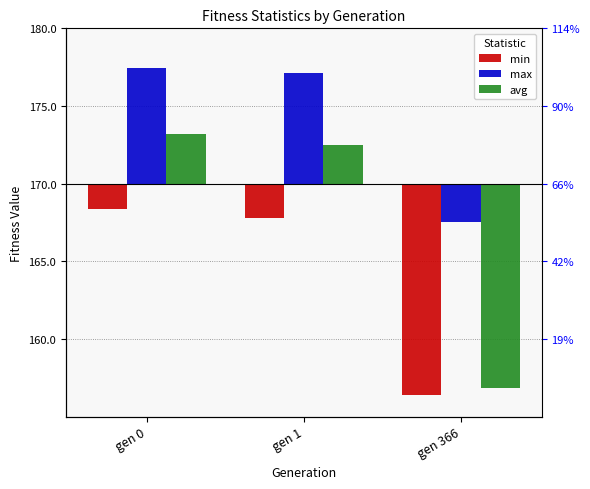

List the series in order of their overall mean, lowest first.

min, avg, max